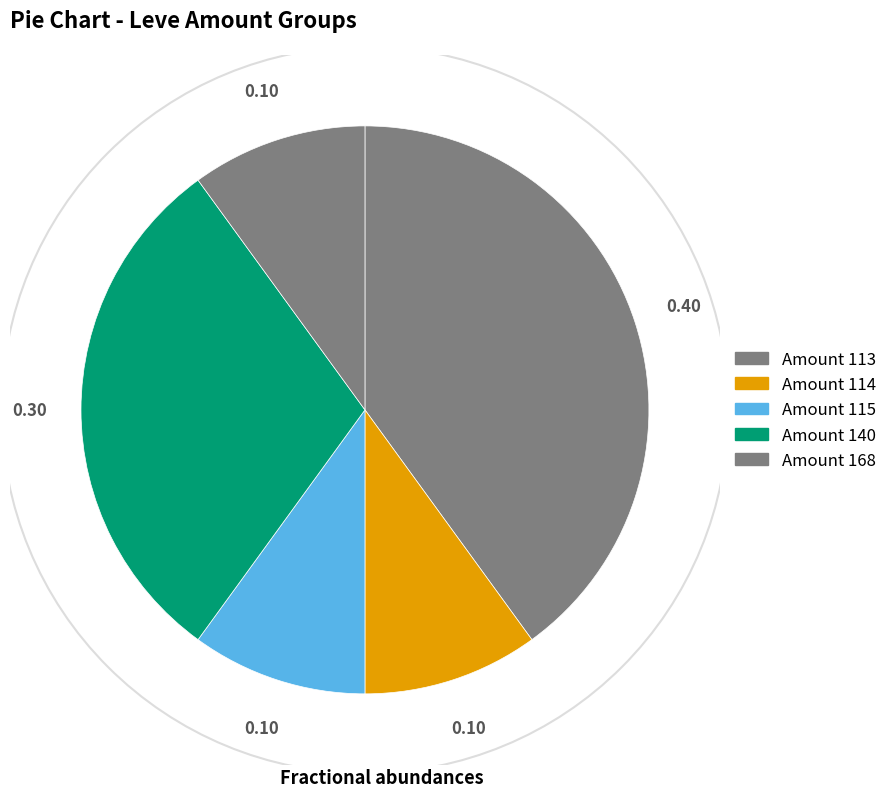

How many slices are in this pie chart?

5